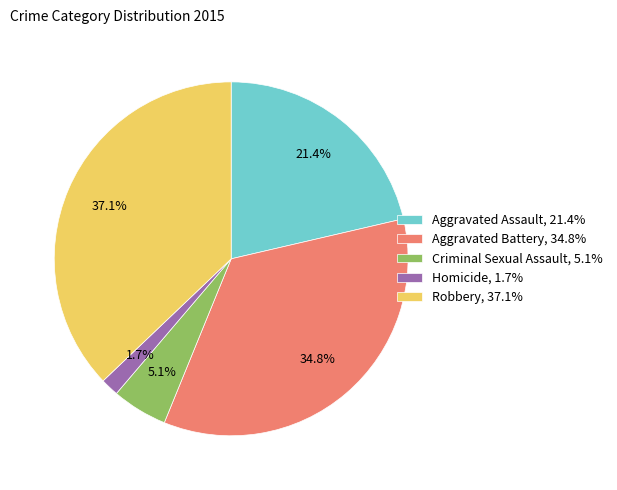

Combined, do Aggravated Assault and Homicide account for over 50%?

No